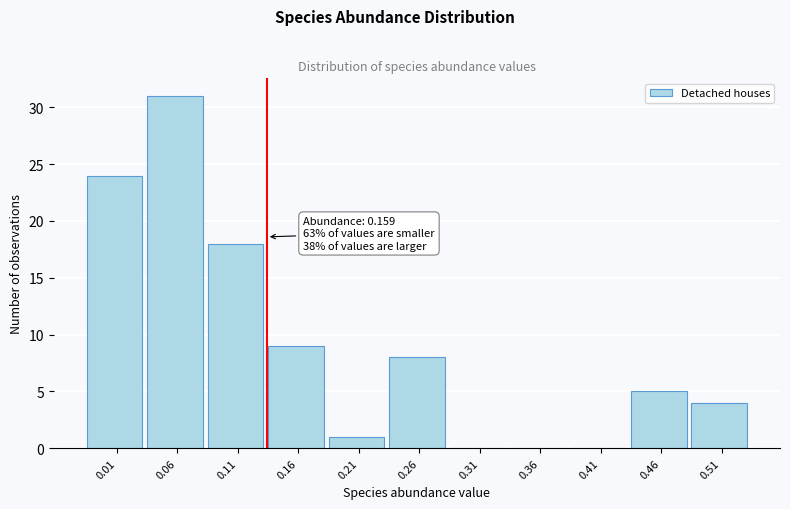

Reading left to right, extract all data points from this chart.

0.01=24	0.06=31	0.11=18	0.16=9	0.21=1	0.26=8	0.31=0	0.36=0	0.41=0	0.46=5	0.51=4